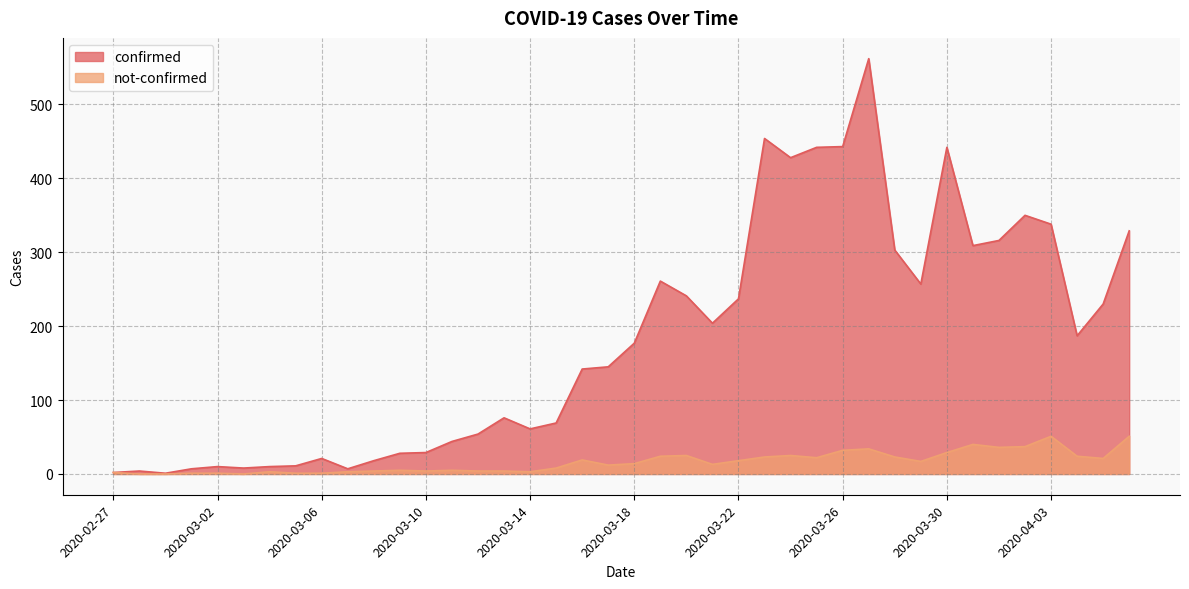

Does the chart have visible grid lines?

Yes